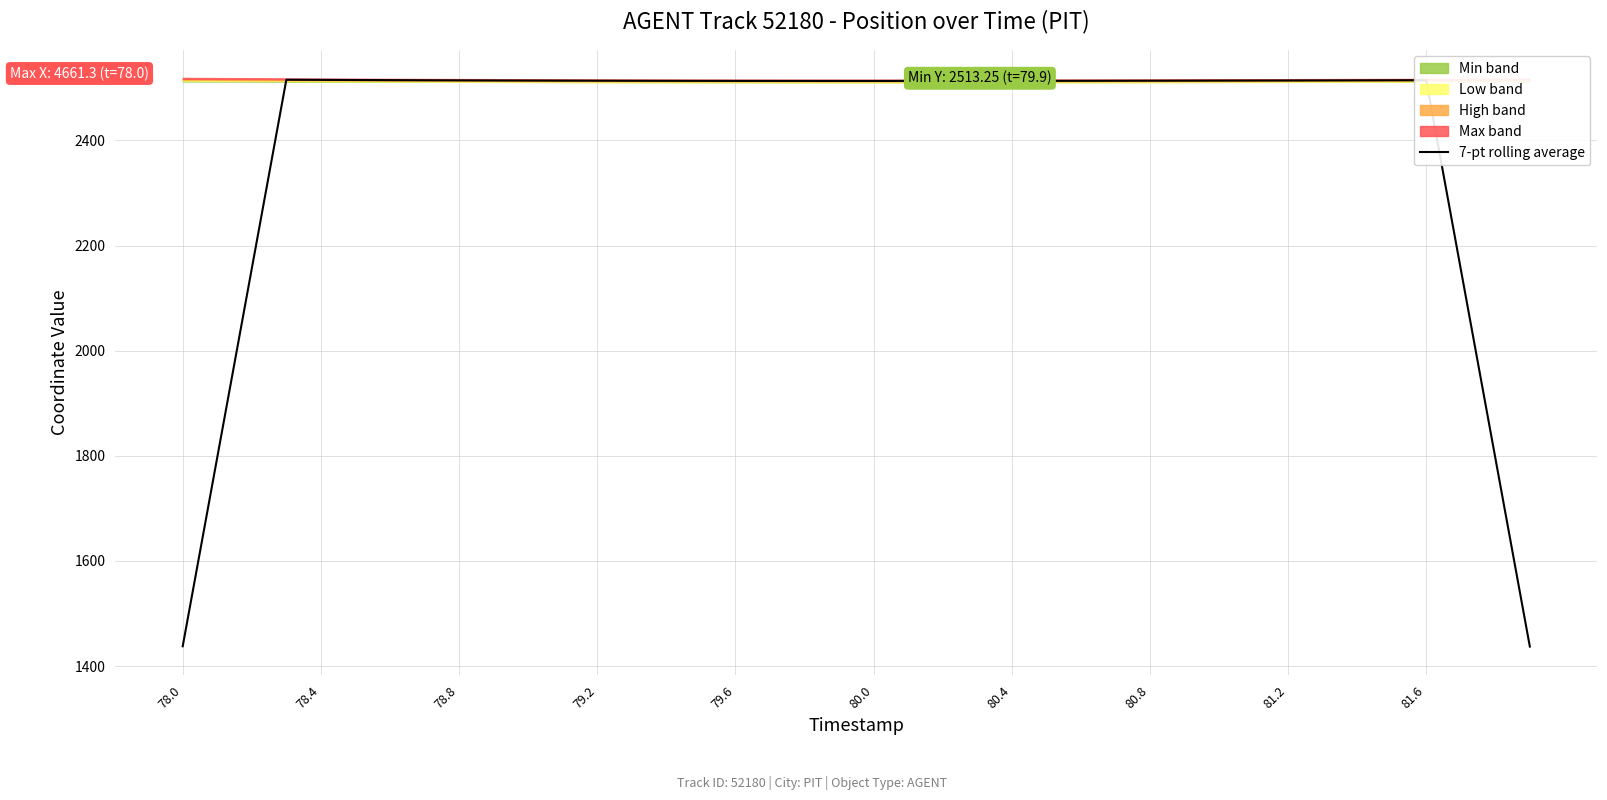

How many data points does each series have?

40